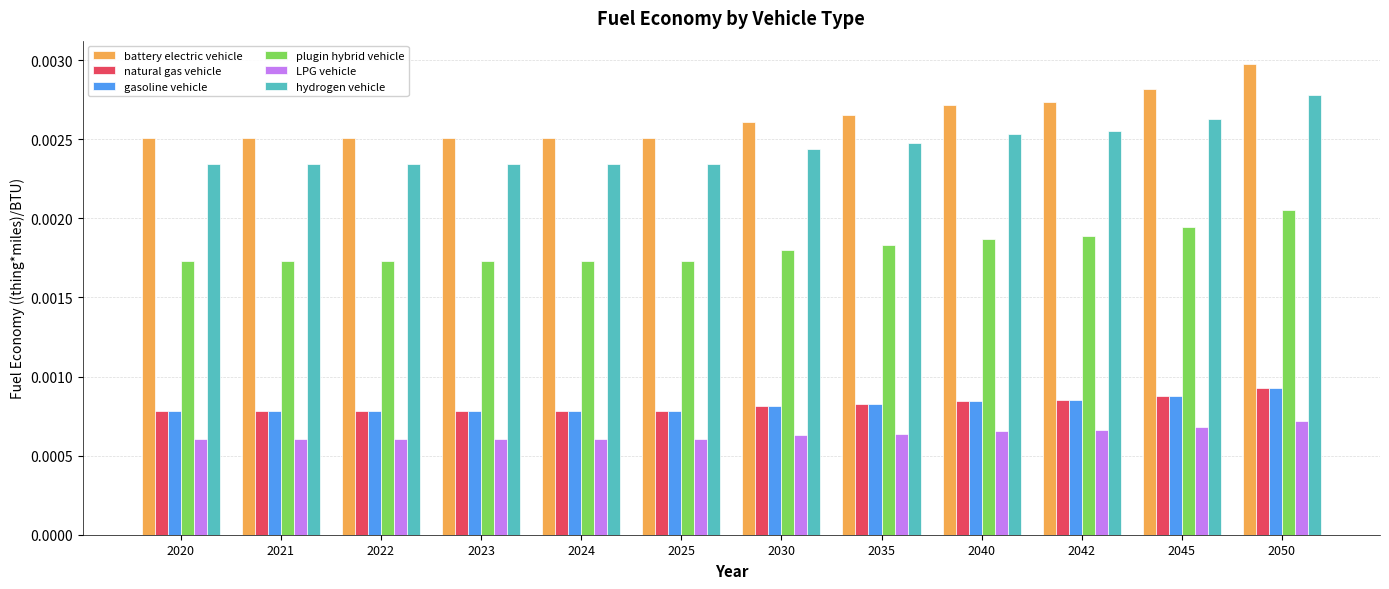

At which category is the sum across all series the highest?

2050